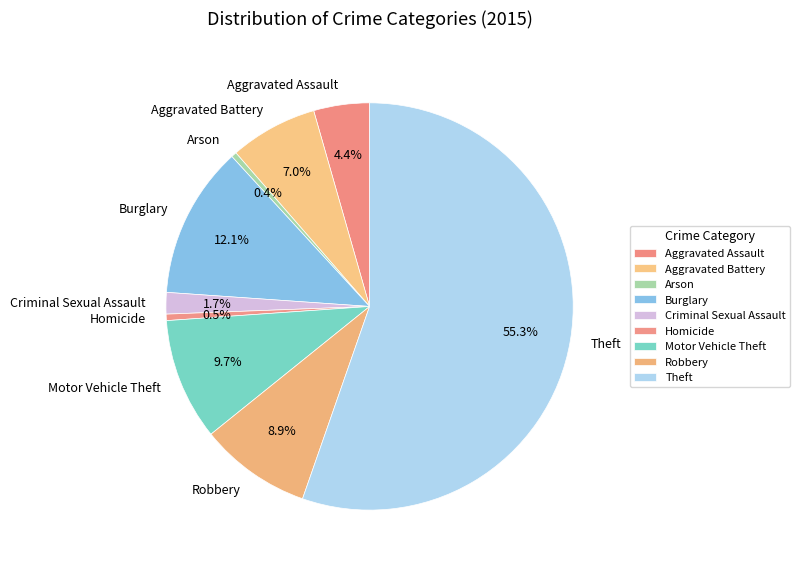

The Motor Vehicle Theft slice represents 1% of the pie. True or false?

False